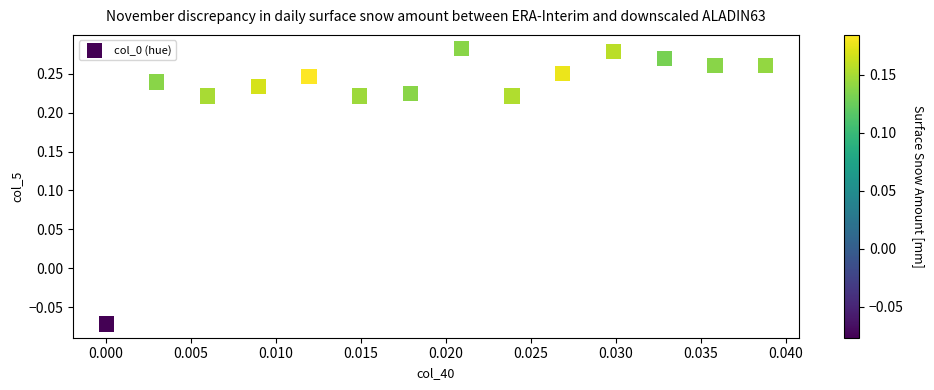

What is the range of Y values (max minus min)?

0.4